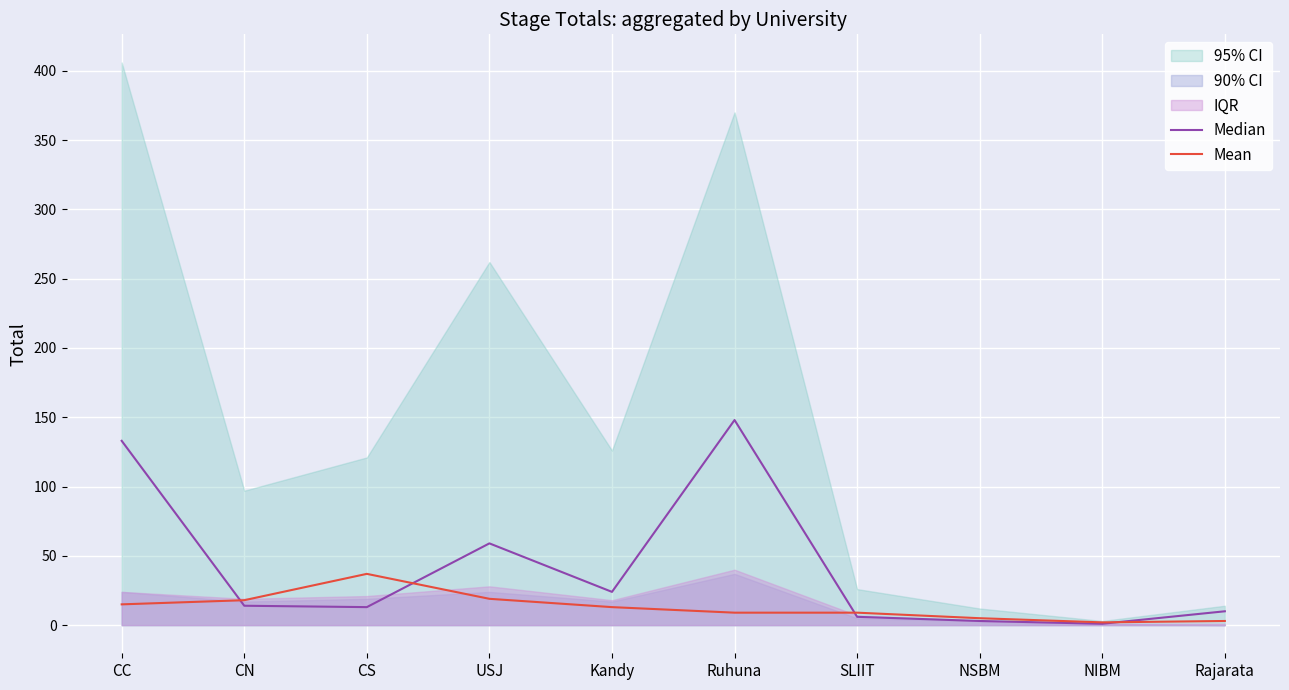

What is the maximum value for Mean?

37